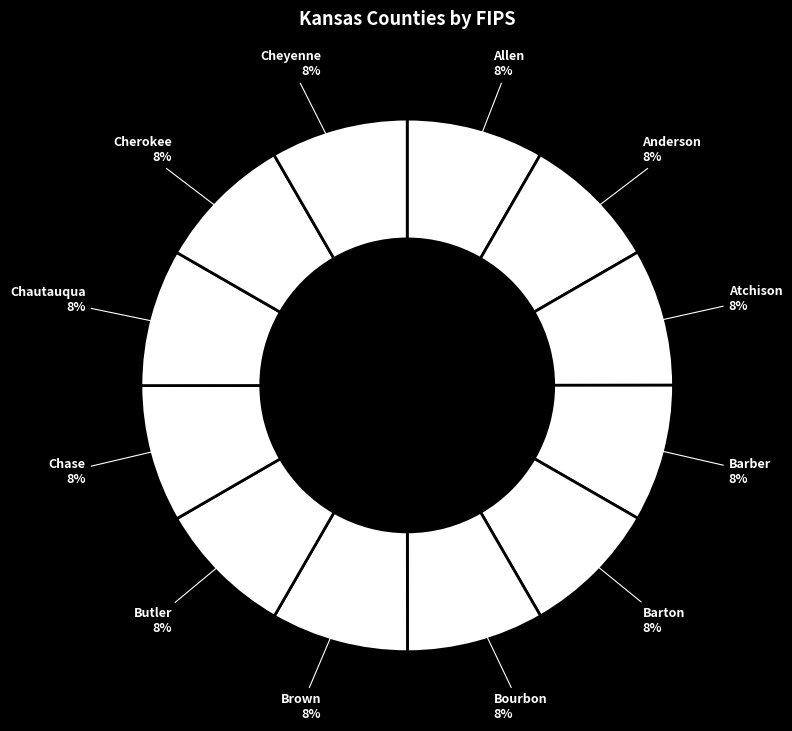

To the nearest percent, what percentage of the pie is Allen?

8%